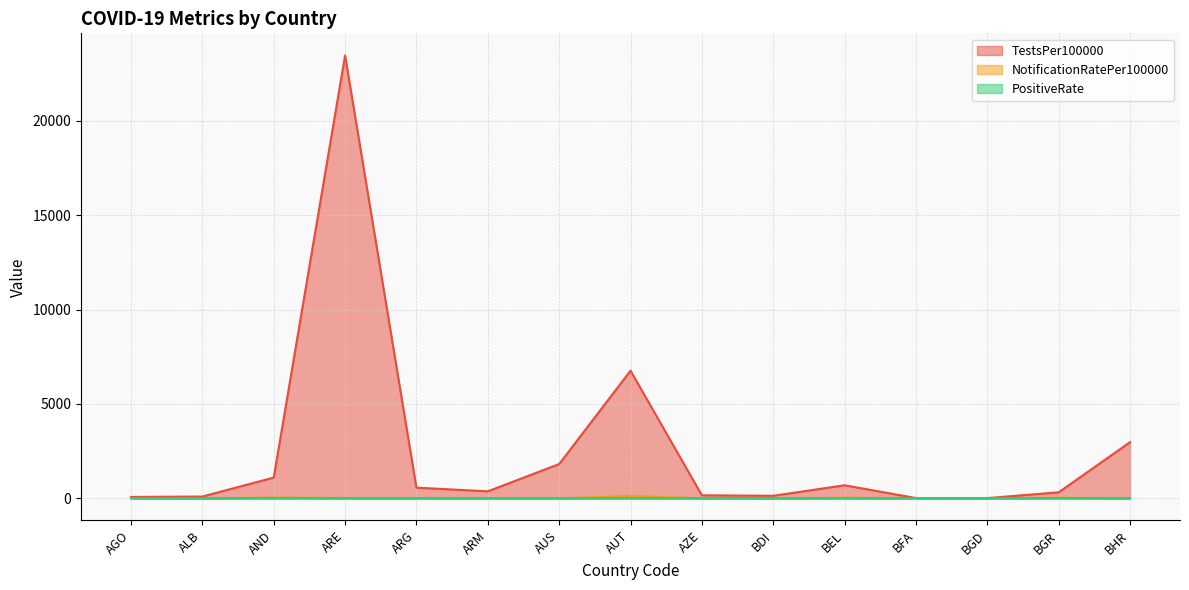

Between ARM and ARG, which is larger?

ARG